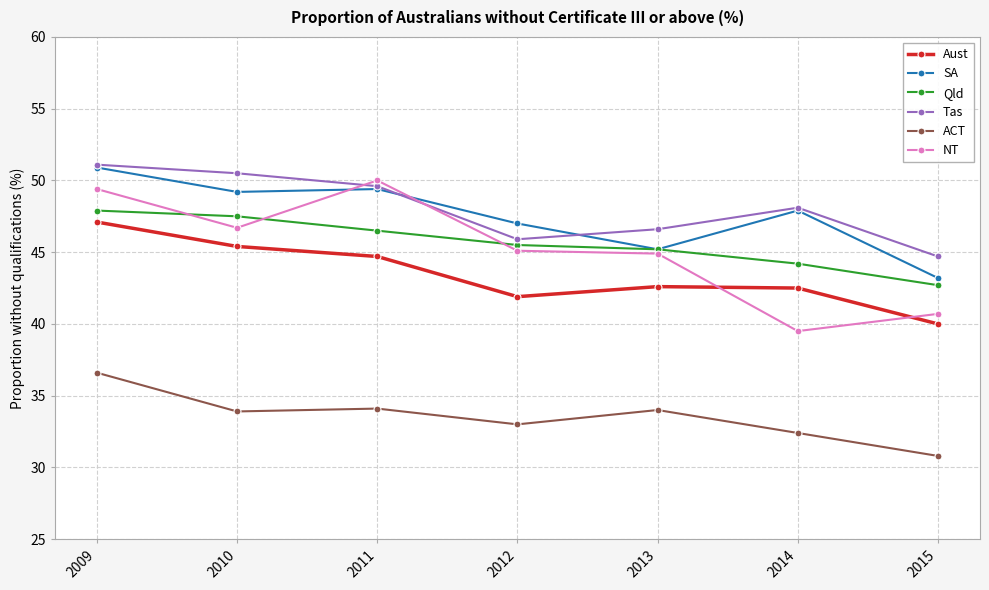

The value of Tas at 2014 is 48.1. True or false?

True